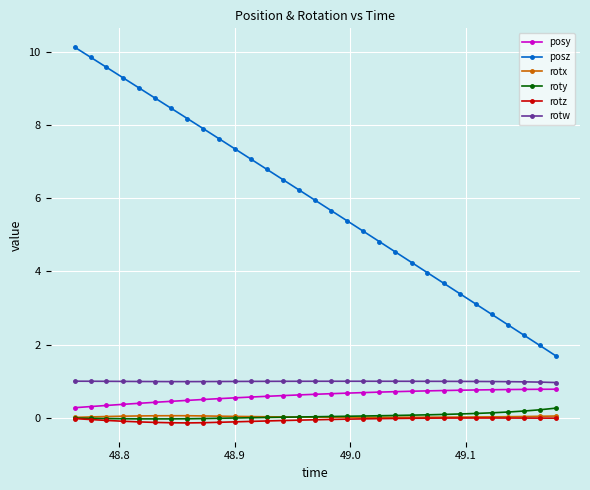

What is the lowest value of the rotw series?

1.0